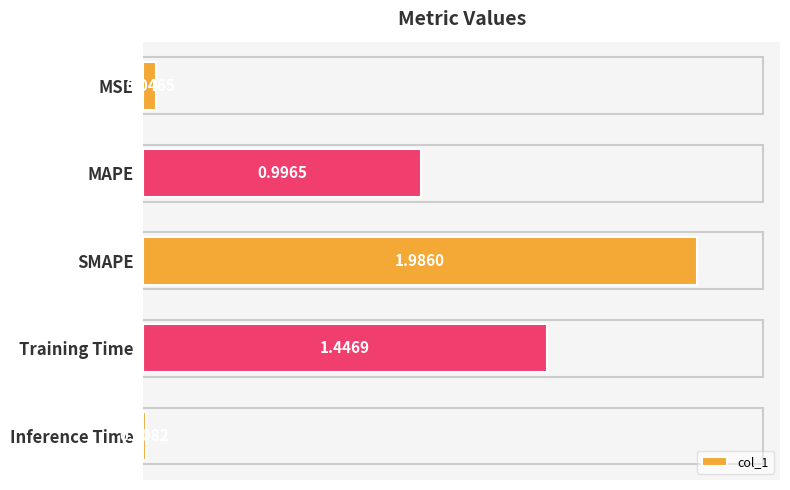

What is the sum of the values at Training Time and Inference Time?

1.5